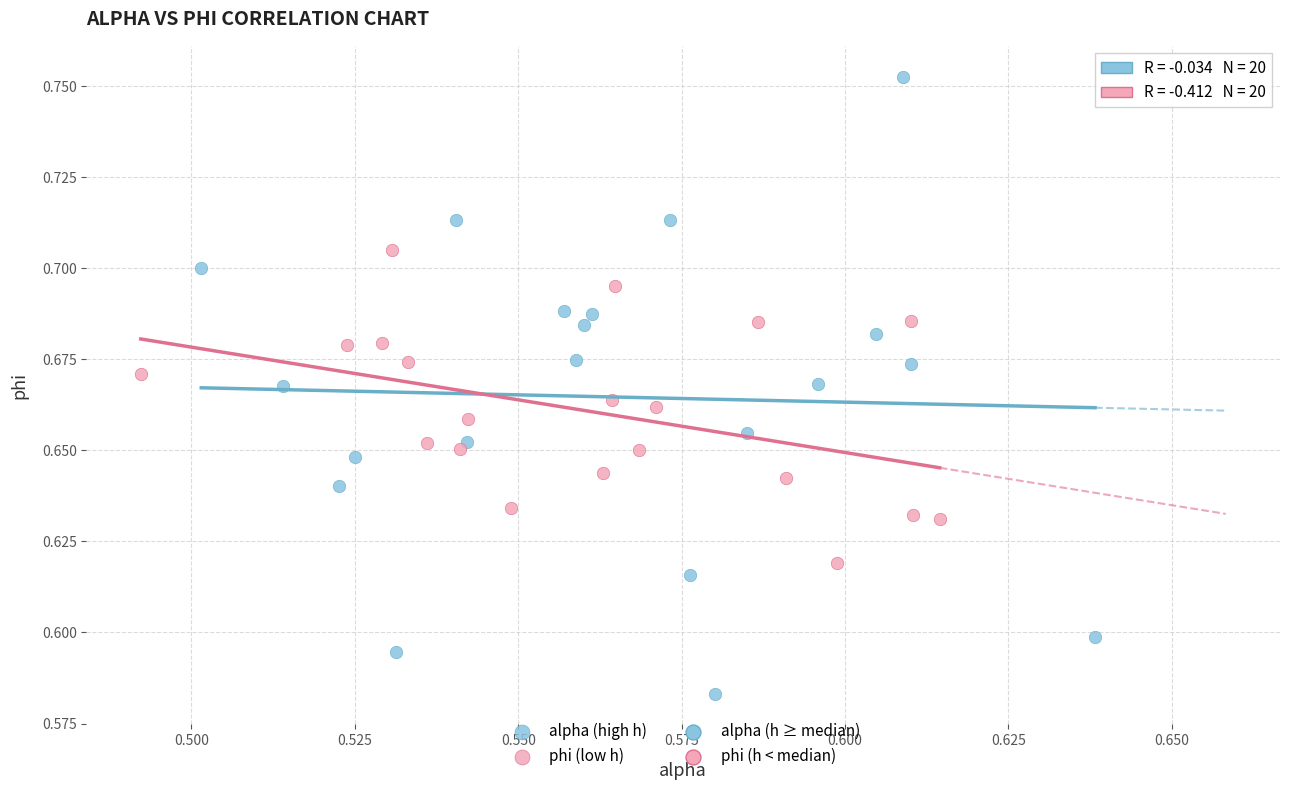

Which series has the largest Y range (max minus min)?

alpha (high h)